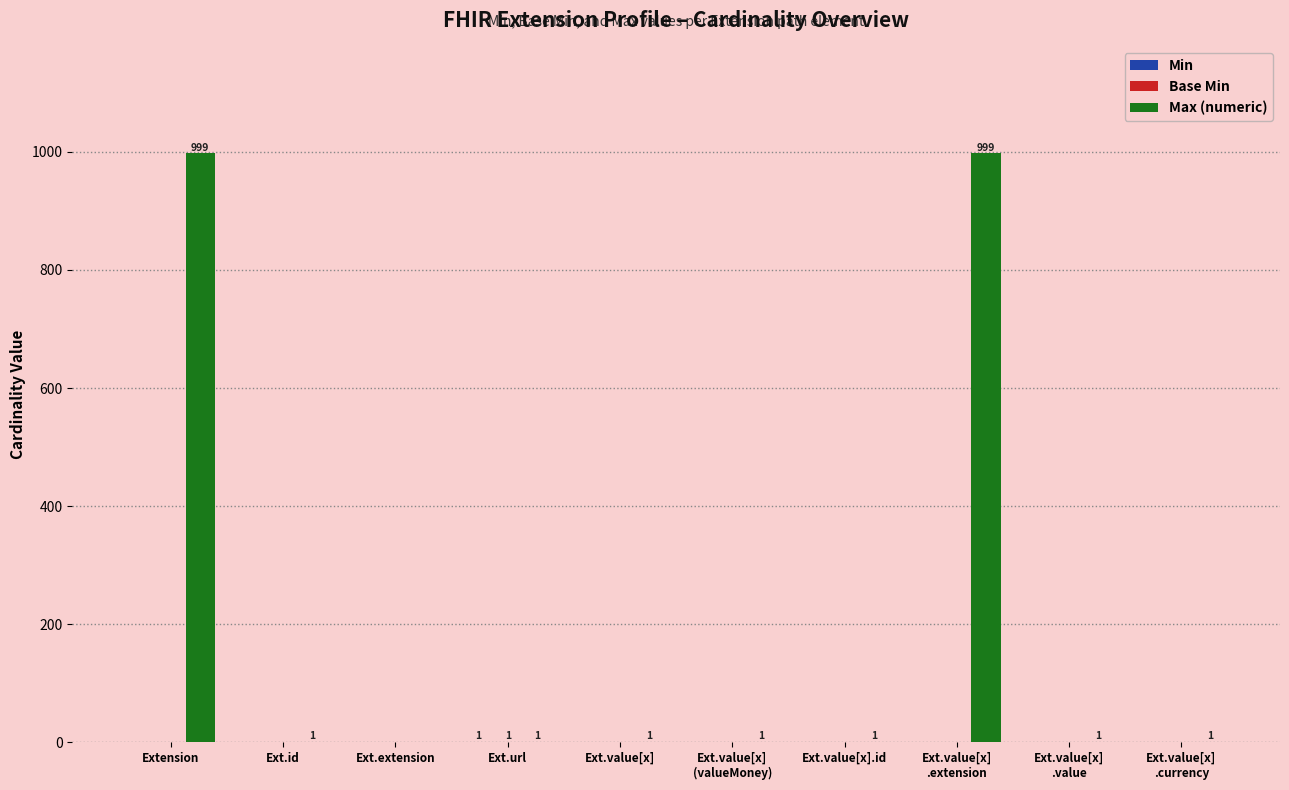

Is it true that Max (numeric) equals 0 at Ext.extension?

True